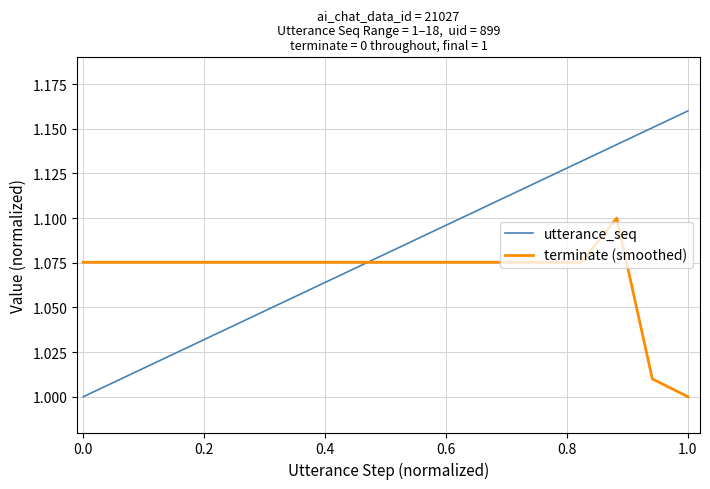

Which series has the largest total across all categories?

utterance_seq